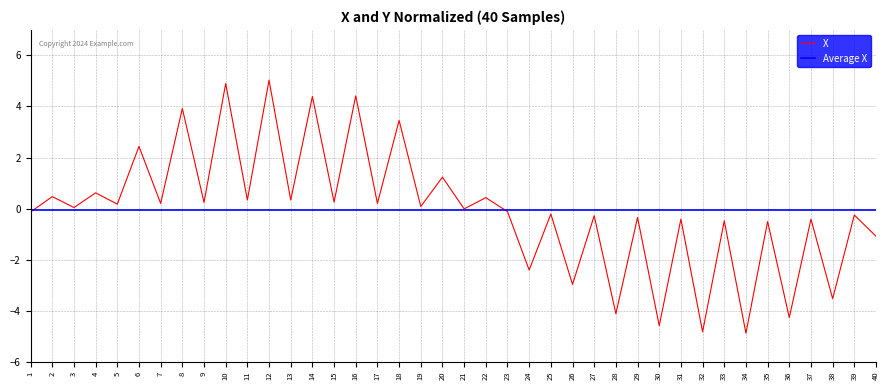

The chart shows a value of 0.5 at 2. True or false?

True